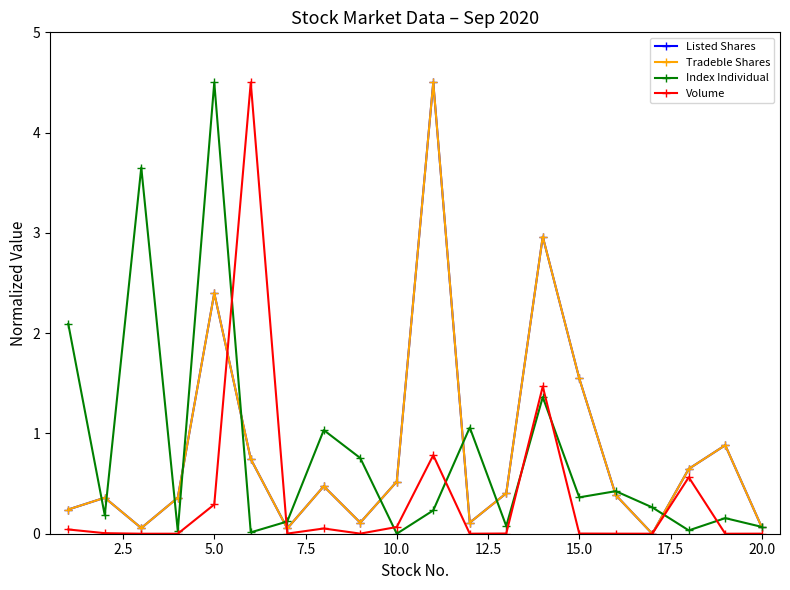

What is the difference between the second highest and second lowest values in the Index Individual series?

3.6